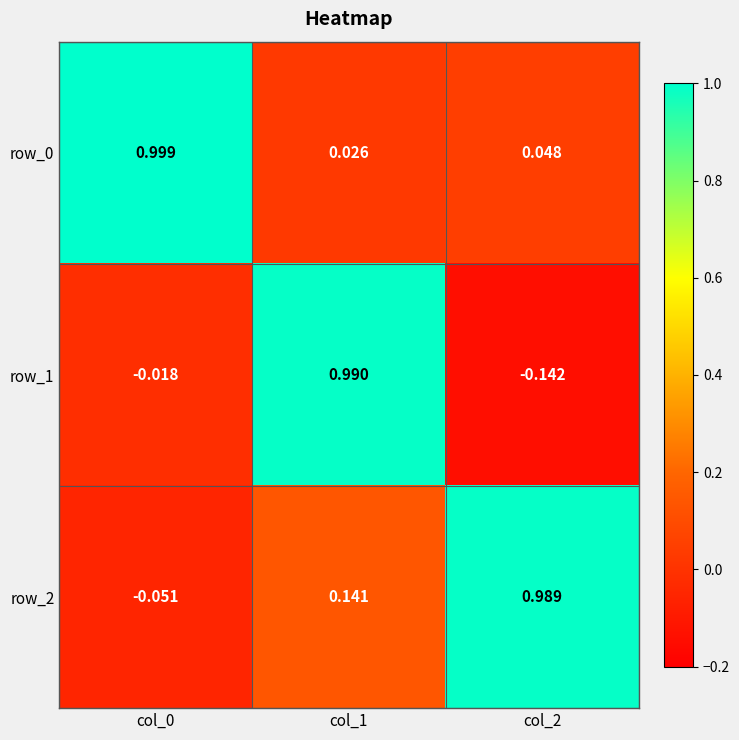

Is the value of row_0 at col_2 greater than the value of row_2 at col_2?

No